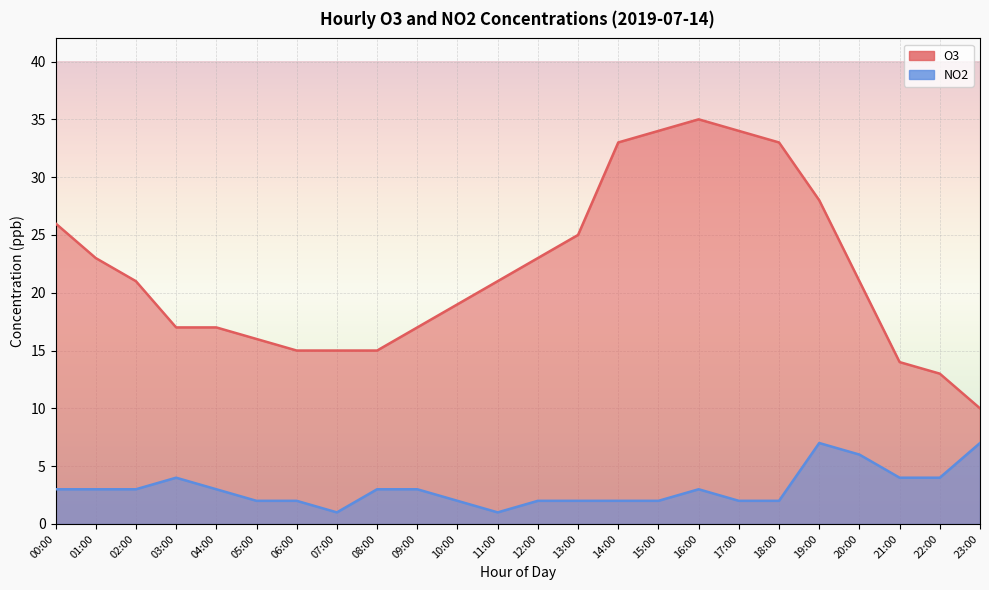

At which category does NO2 reach its first local peak?

03:00